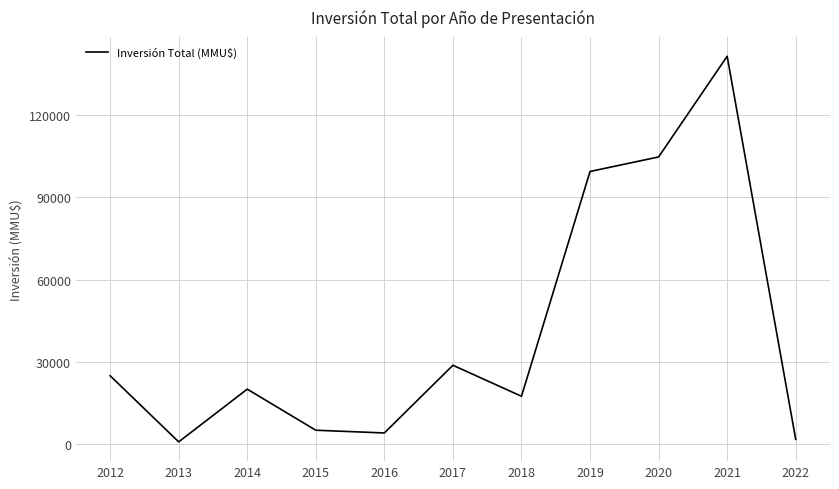

True or false: the data shows 139953 at 2020.

False